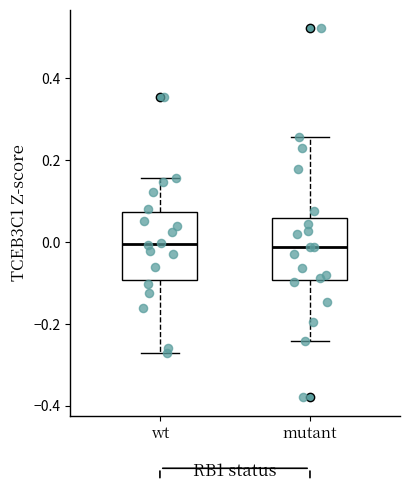

Where is the upper edge of the box for wt on the y-axis? The values are not printed on the chart, so give them approximately, as read against the axis.

0.08